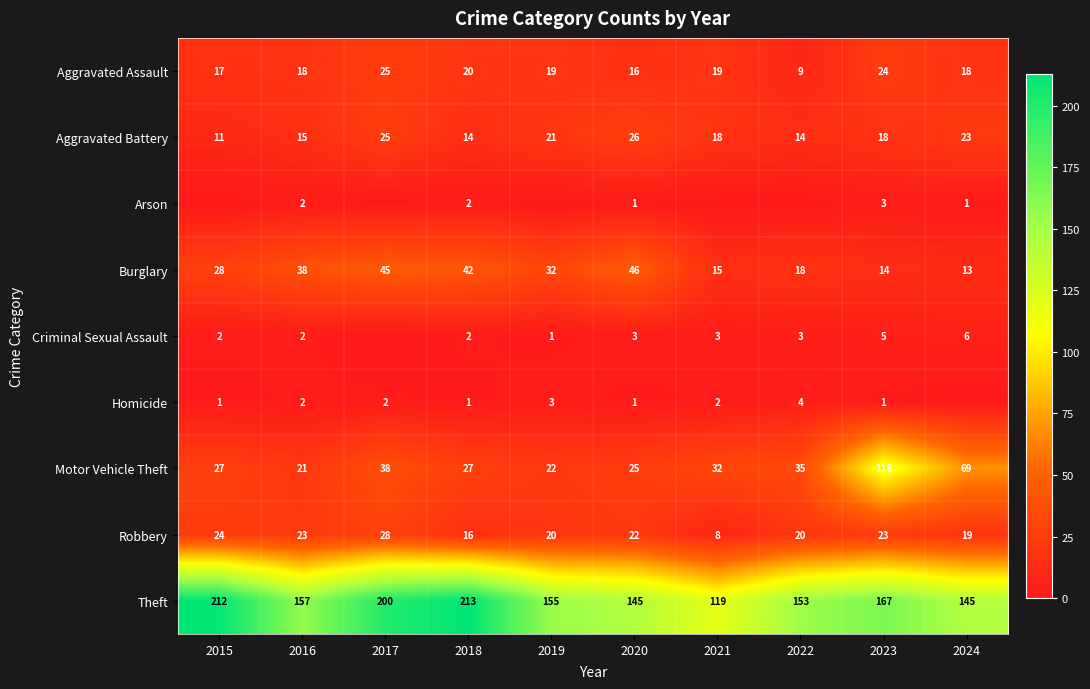

Is it true that Robbery equals 23 at 2023?

True